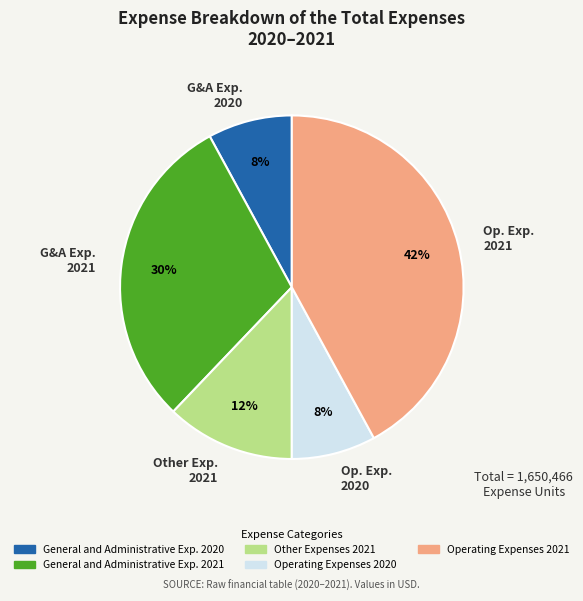

Count the number of slices in the pie.

5